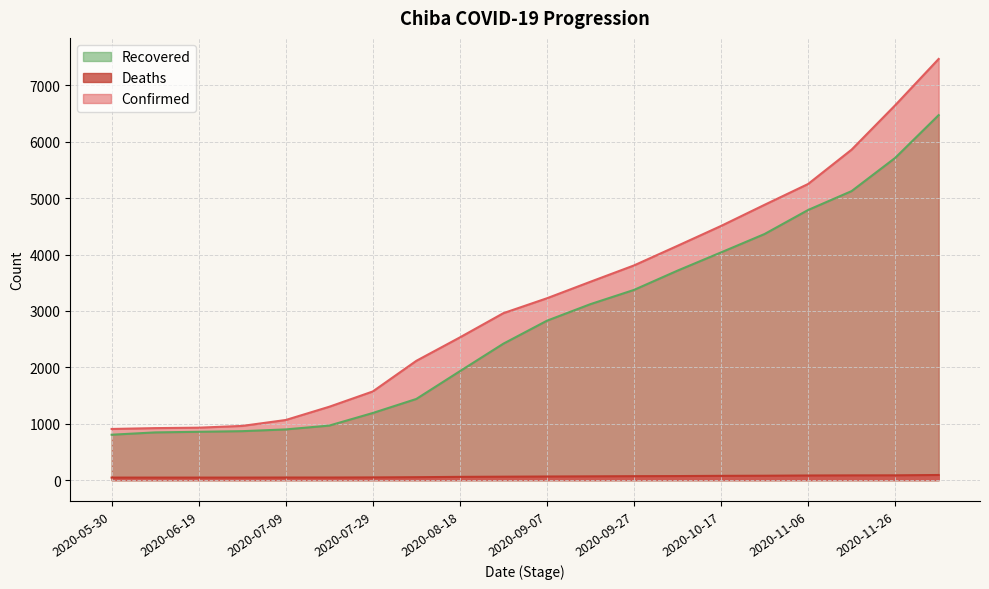

What is the label of the 12th point from the right?

2020-08-18